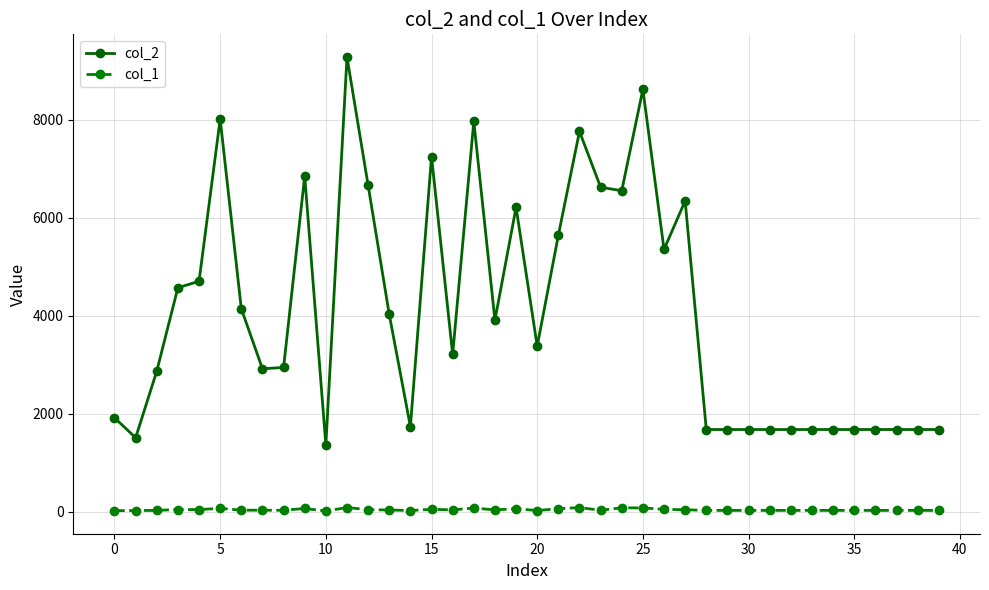

List the series in order of their overall mean, lowest first.

col_1, col_2